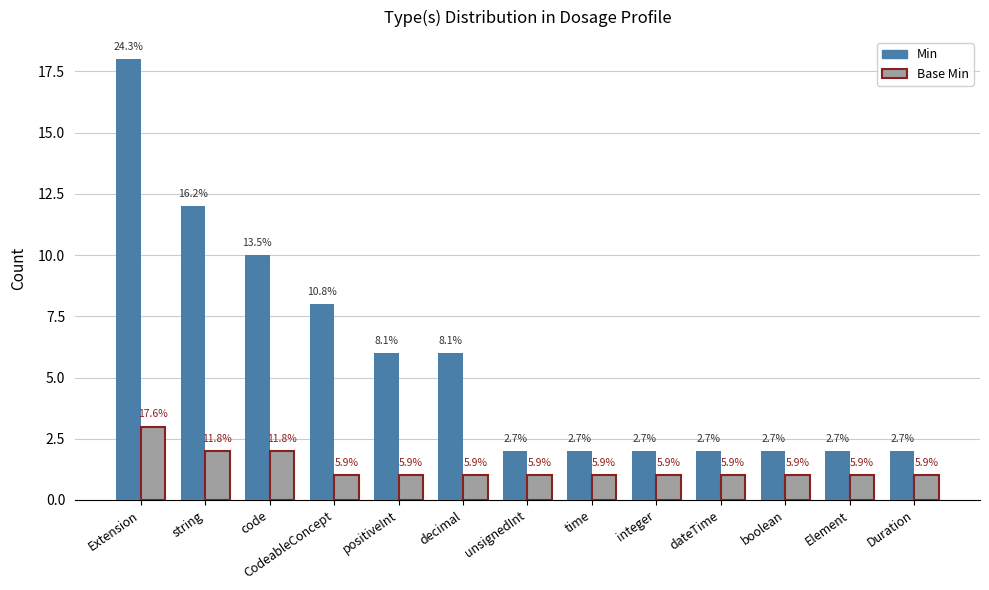

How many groups of bars are there?

13